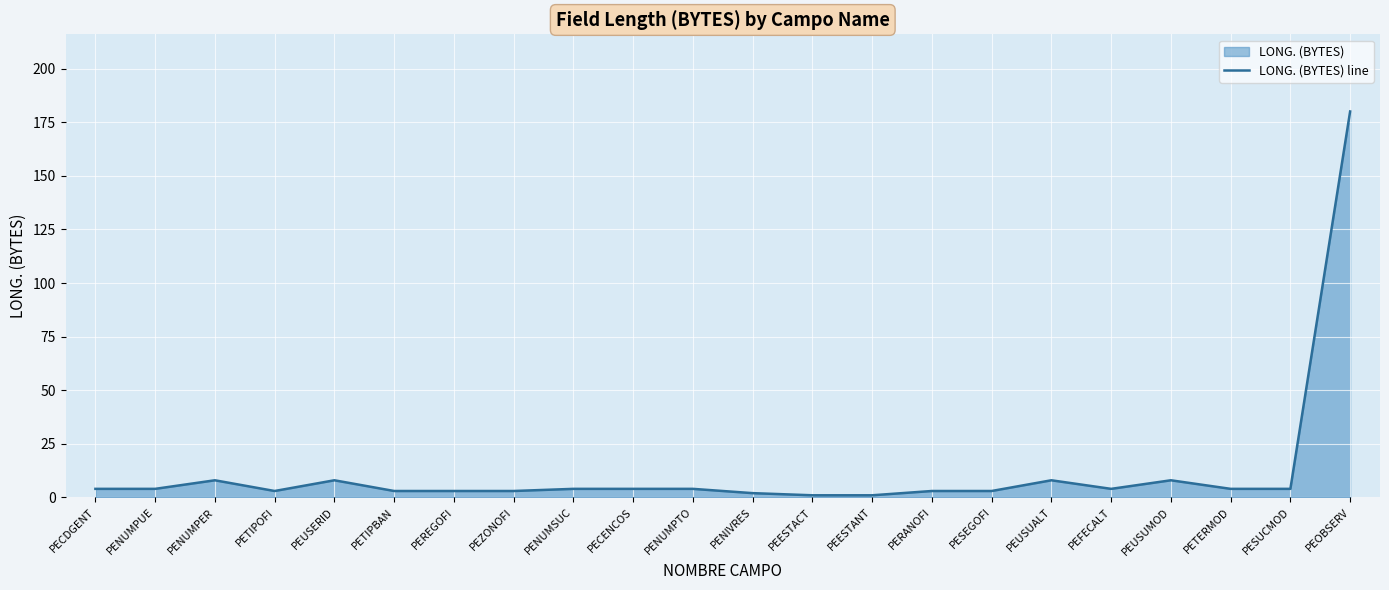

List the labels in order of value, largest first.

PEOBSERV, PENUMPER, PEUSERID, PEUSUALT, PEUSUMOD, PECDGENT, PENUMPUE, PENUMSUC, PECENCOS, PENUMPTO, PEFECALT, PETERMOD, PESUCMOD, PETIPOFI, PETIPBAN, PEREGOFI, PEZONOFI, PERANOFI, PESEGOFI, PENIVRES, PEESTACT, PEESTANT